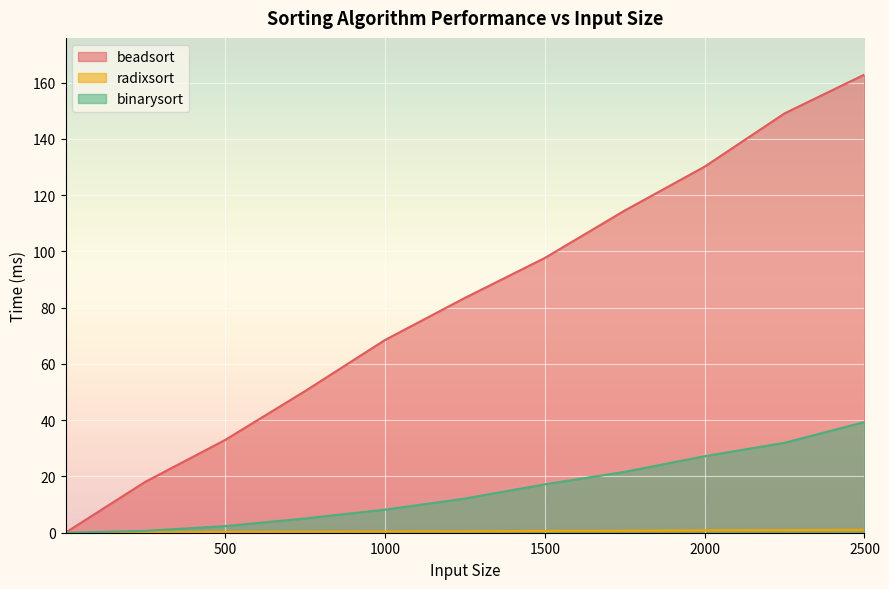

How many lines are shown in the chart?

3